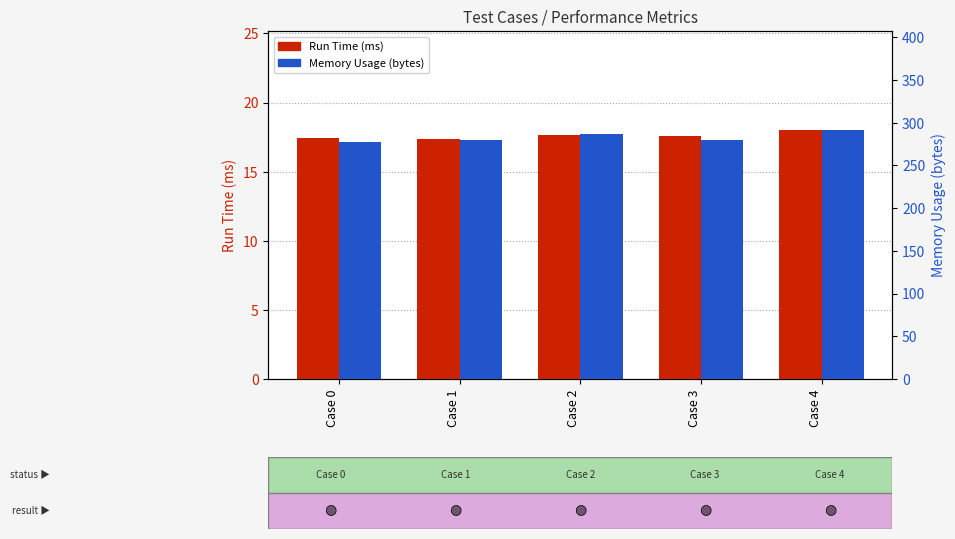

What are all the series names shown in the legend?

Run Time (ms), Memory Usage (bytes)